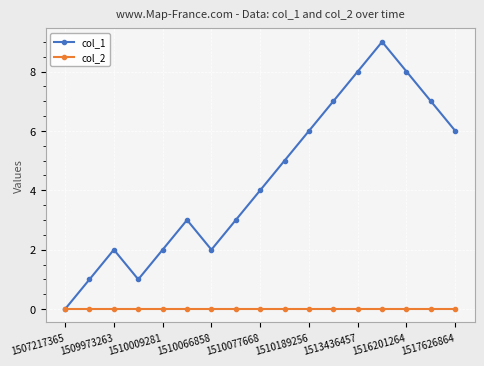

Which series has the largest range (max minus min)?

col_1